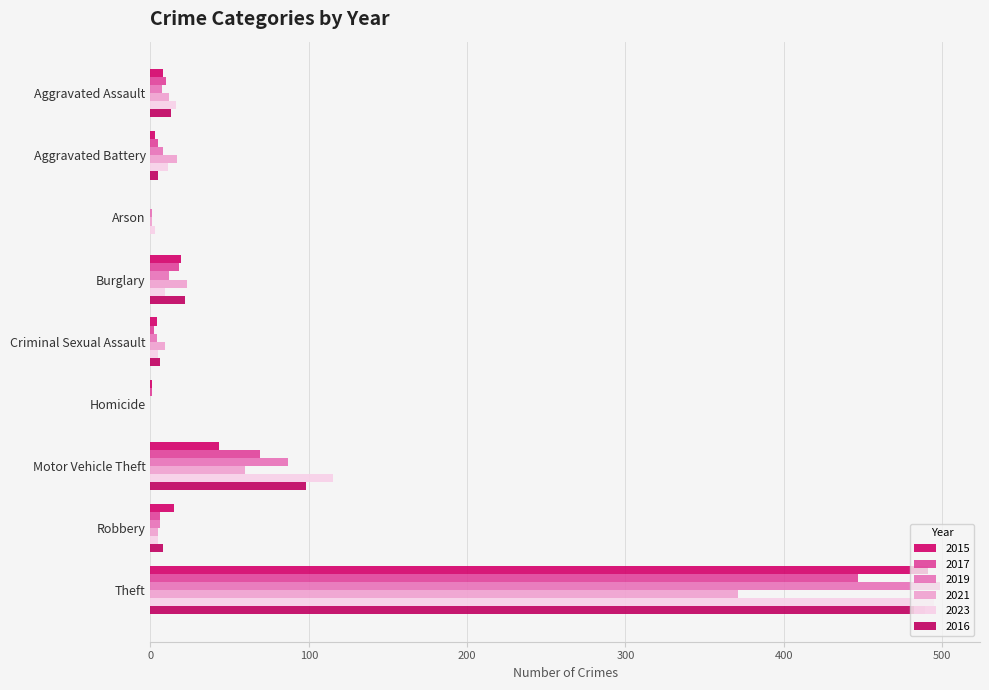

Reading left to right, transcribe all the data shown in this chart.

2015: Aggravated Assault=8	Aggravated Battery=3	Arson=0	Burglary=19	Criminal Sexual Assault=4	Homicide=1	Motor Vehicle Theft=43	Robbery=15	Theft=491
2017: Aggravated Assault=10	Aggravated Battery=5	Arson=0	Burglary=18	Criminal Sexual Assault=2	Homicide=1	Motor Vehicle Theft=69	Robbery=6	Theft=447
2019: Aggravated Assault=7	Aggravated Battery=8	Arson=1	Burglary=12	Criminal Sexual Assault=4	Homicide=0	Motor Vehicle Theft=87	Robbery=6	Theft=499
2021: Aggravated Assault=12	Aggravated Battery=17	Arson=1	Burglary=23	Criminal Sexual Assault=9	Homicide=0	Motor Vehicle Theft=60	Robbery=5	Theft=371
2023: Aggravated Assault=16	Aggravated Battery=11	Arson=3	Burglary=9	Criminal Sexual Assault=5	Homicide=0	Motor Vehicle Theft=115	Robbery=5	Theft=495
2016: Aggravated Assault=13	Aggravated Battery=5	Arson=0	Burglary=22	Criminal Sexual Assault=6	Homicide=0	Motor Vehicle Theft=98	Robbery=8	Theft=489